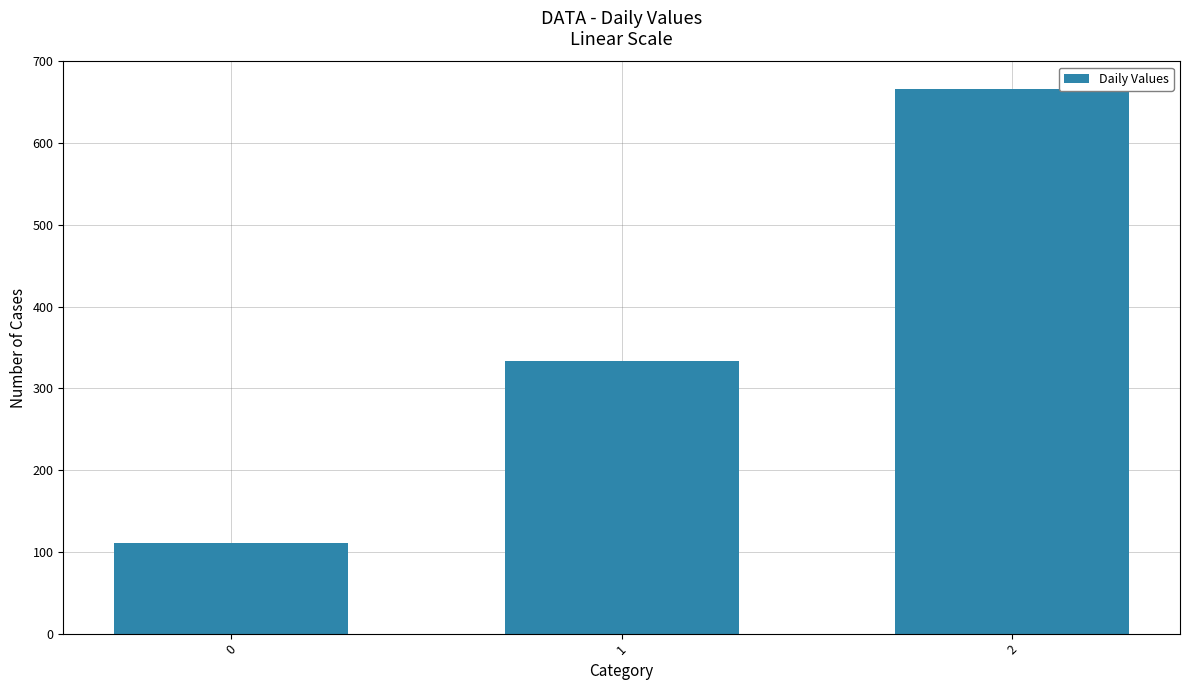

Rank the categories by value from lowest to highest.

0, 1, 2